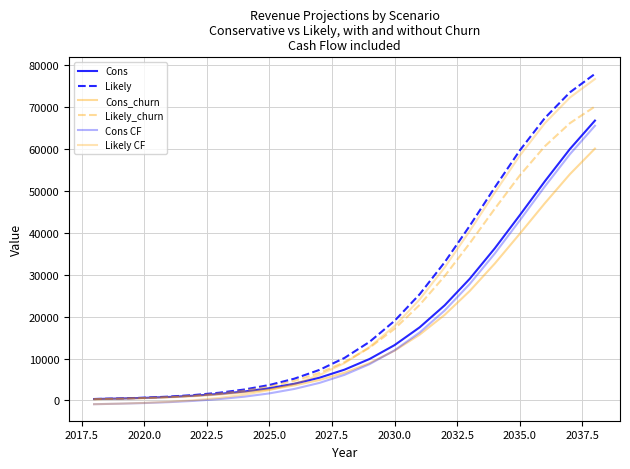

Does the chart display data point markers on the line(s)?

No